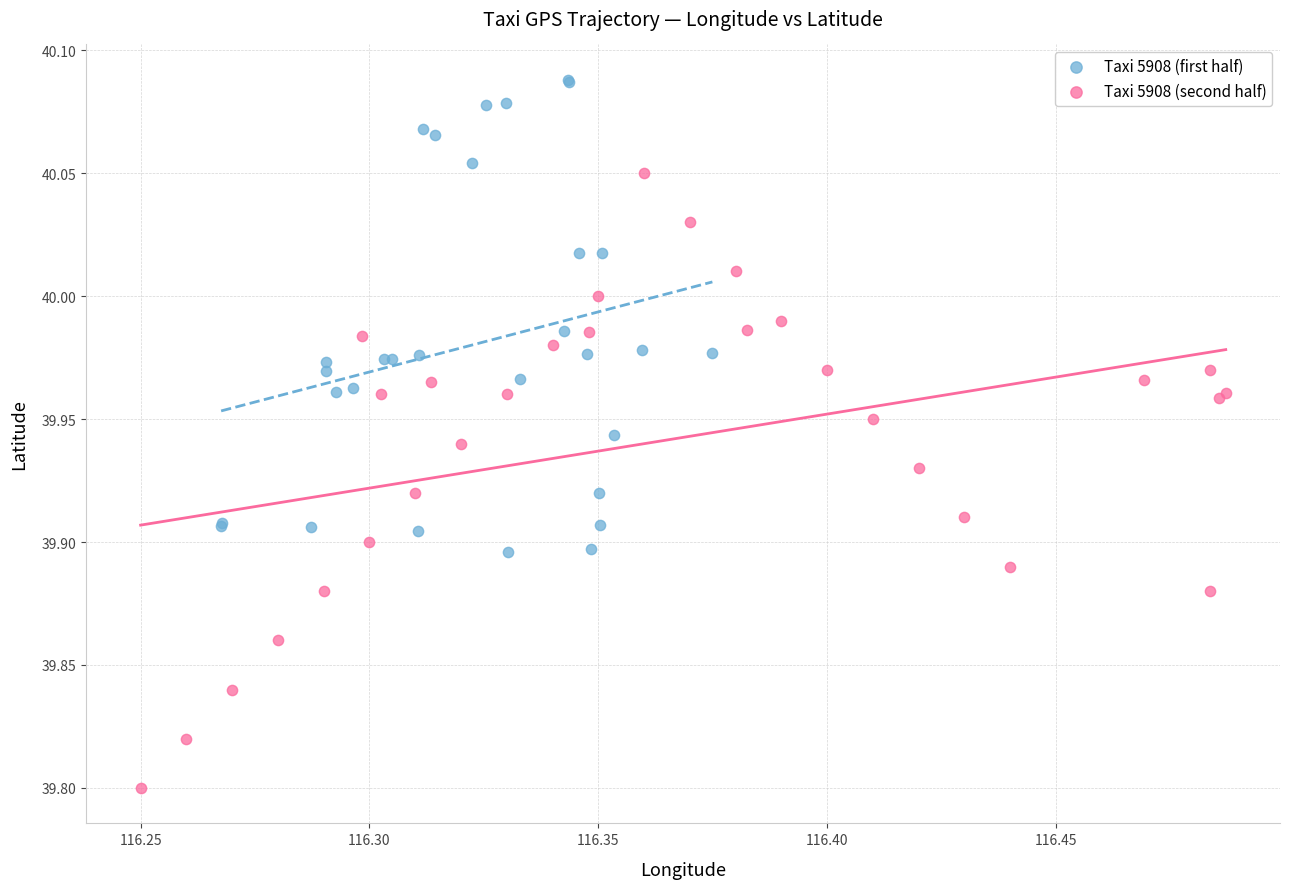

Which series contains the highest Y value?

Taxi 5908 (first half)